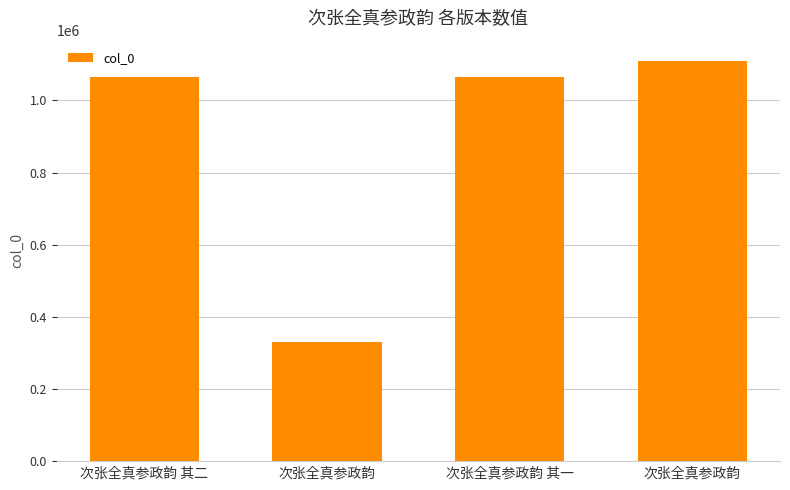

True or false: the data shows 329873 at 次张全真参政韵.

True